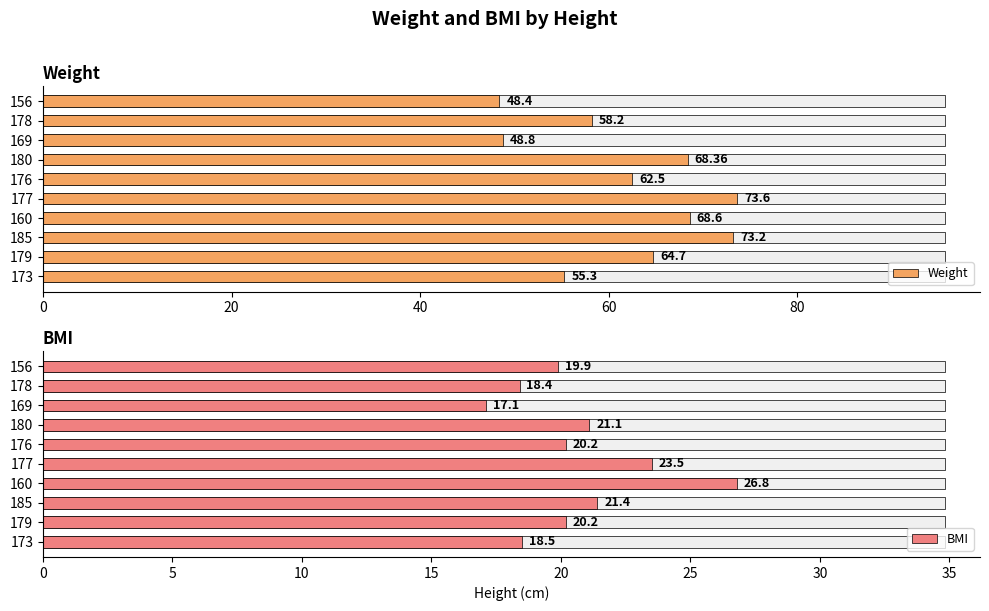

The value of BMI at 179 is 13.2. True or false?

False